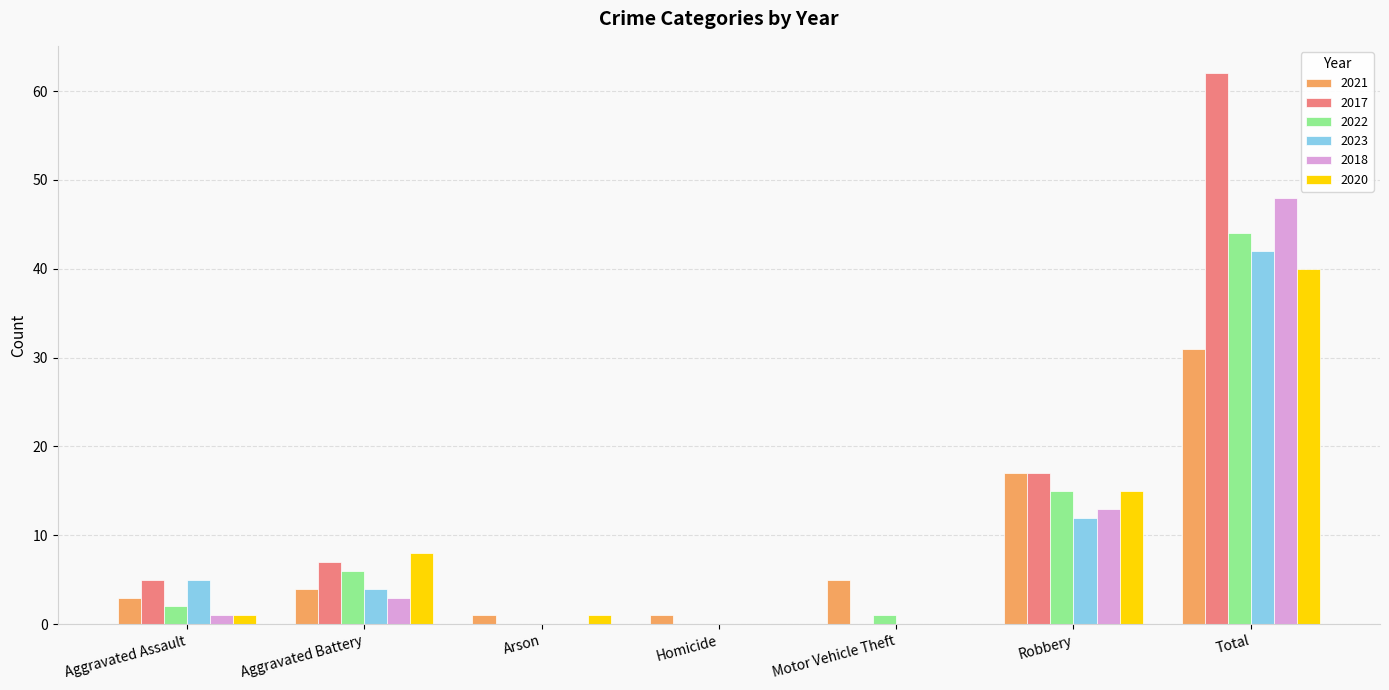

Which category has the highest value in the 2017 series?

Total